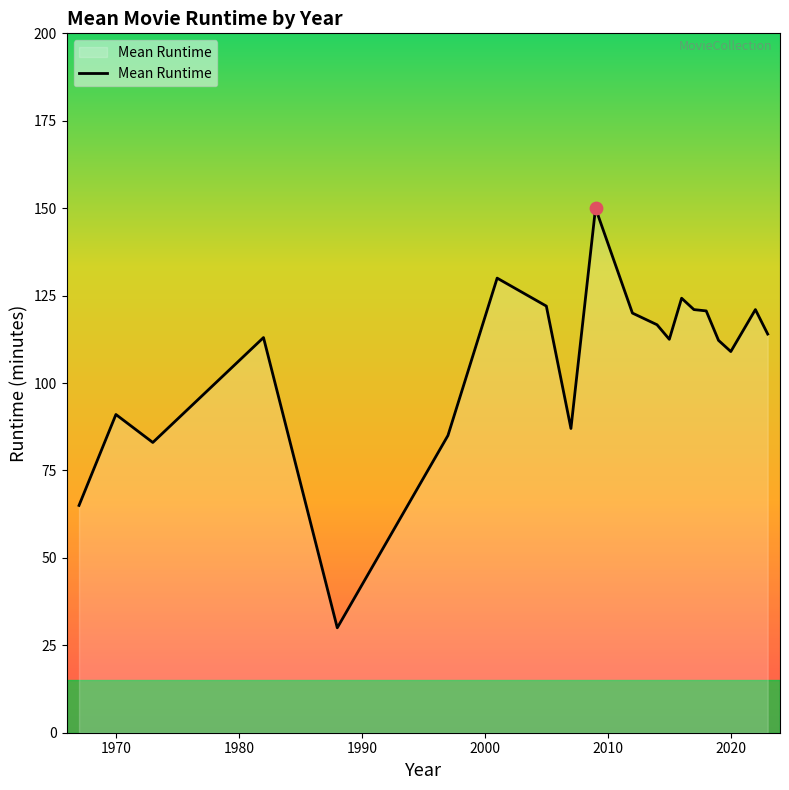

What is the greatest value displayed?

150.0